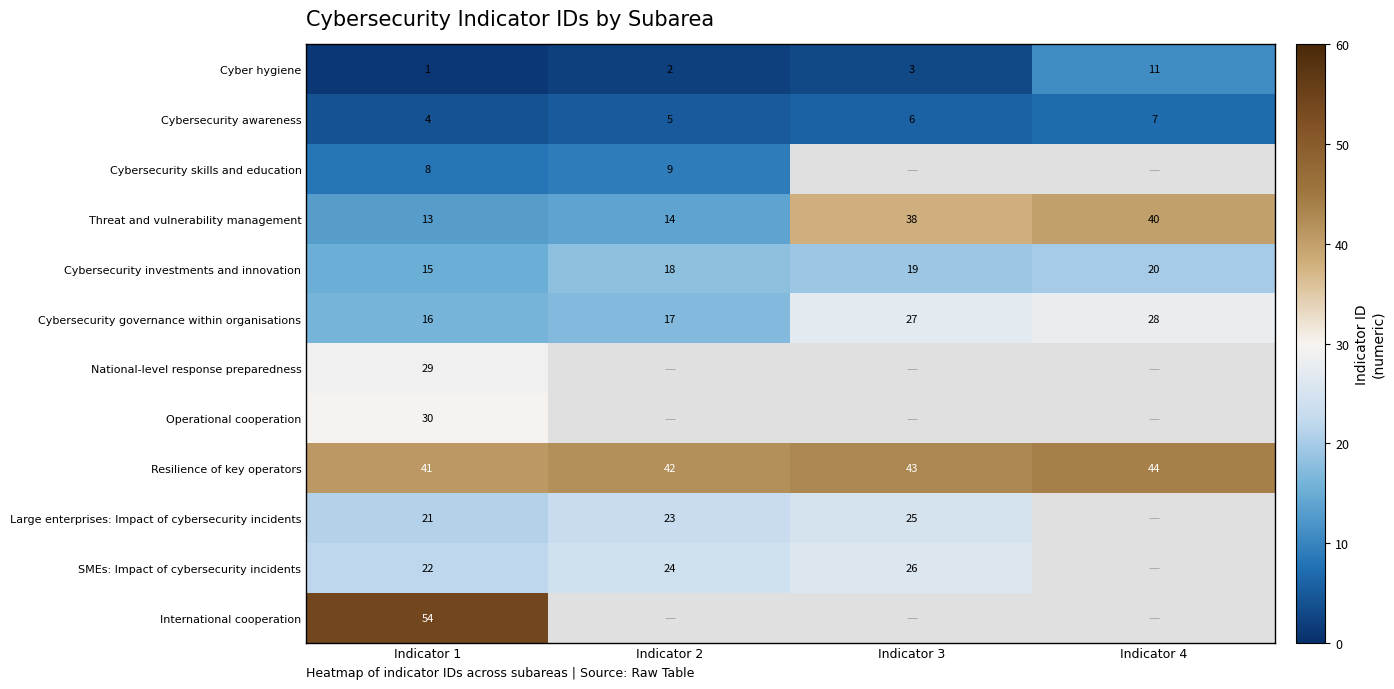

Which category has the lowest value in the Cybersecurity investments and innovation series?

Indicator 1